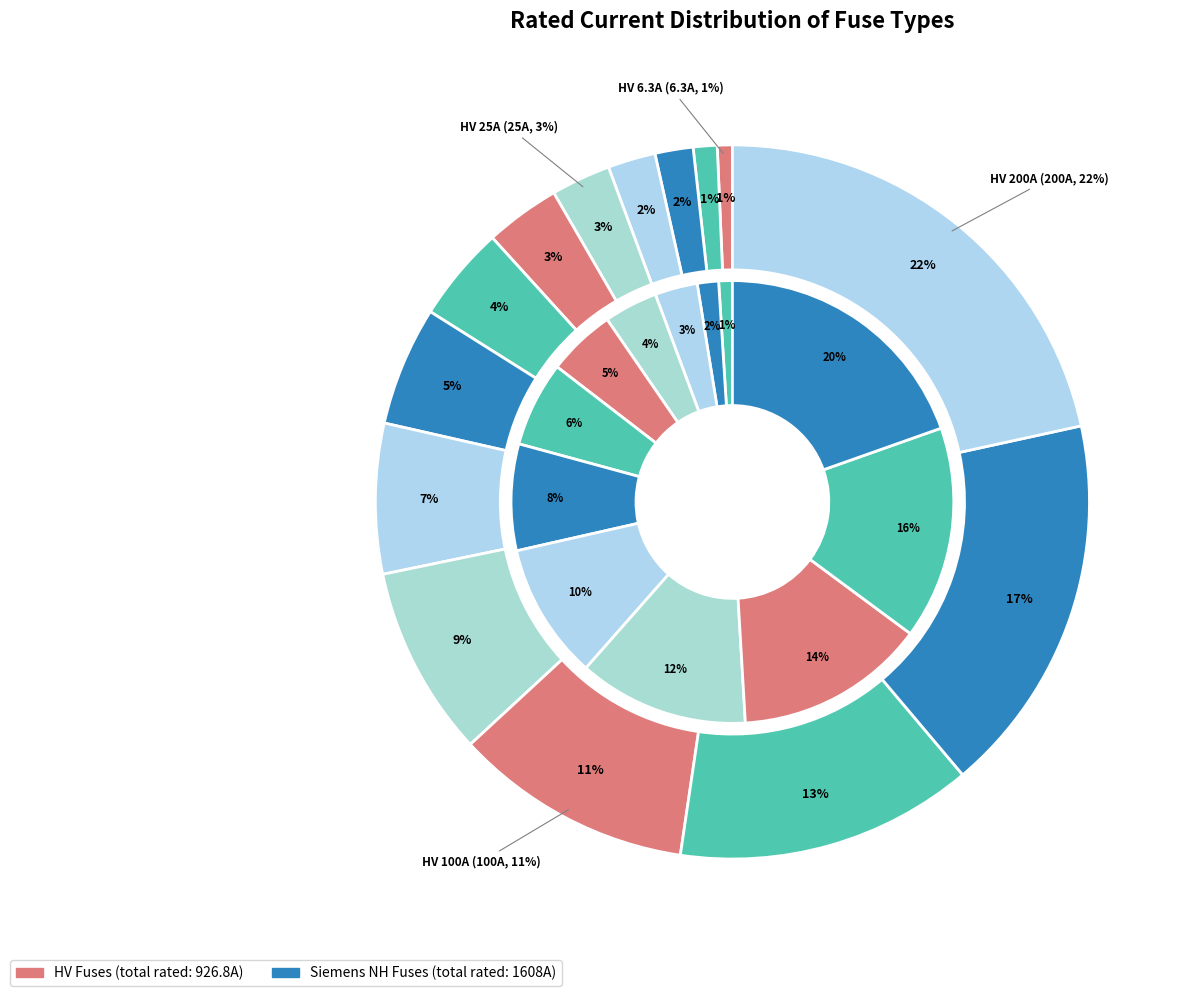

Count the number of slices in the pie.

14